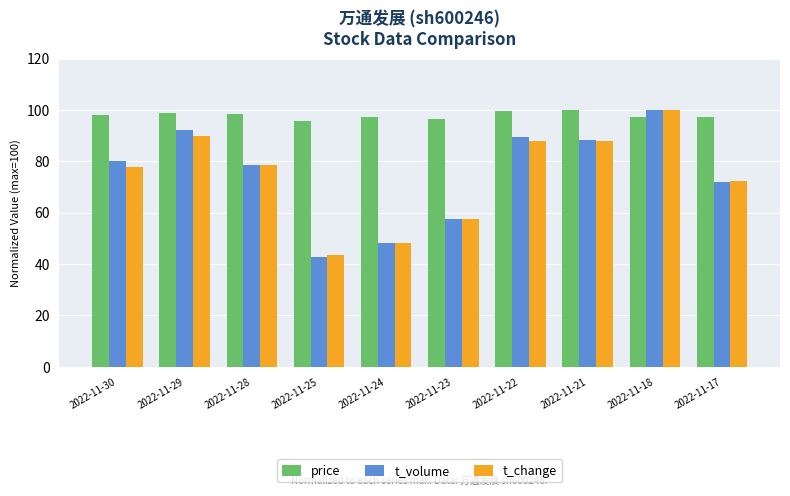

What is the sum of all price values?

978.7